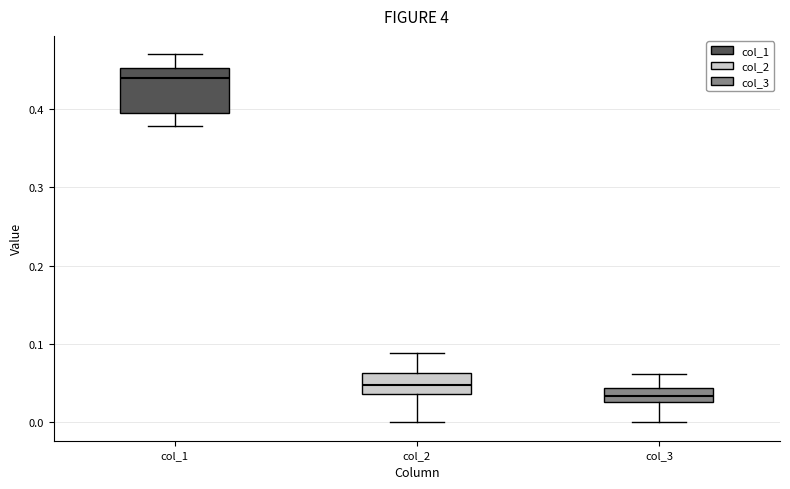

Reading left to right, transcribe this box plot: for each box, give where its median line is, the range the box spans, and where its two whiskers end, as read against the y-axis. The values are not printed on the chart, so give them approximately, as read against the axis.

col_1: median 0.44, box 0.39 to 0.45, whiskers 0.38 to 0.47
col_2: median 0.05, box 0.04 to 0.06, whiskers 0.00 to 0.09
col_3: median 0.03 (inside the box), box 0.03 to 0.04, whiskers 0.00 to 0.06